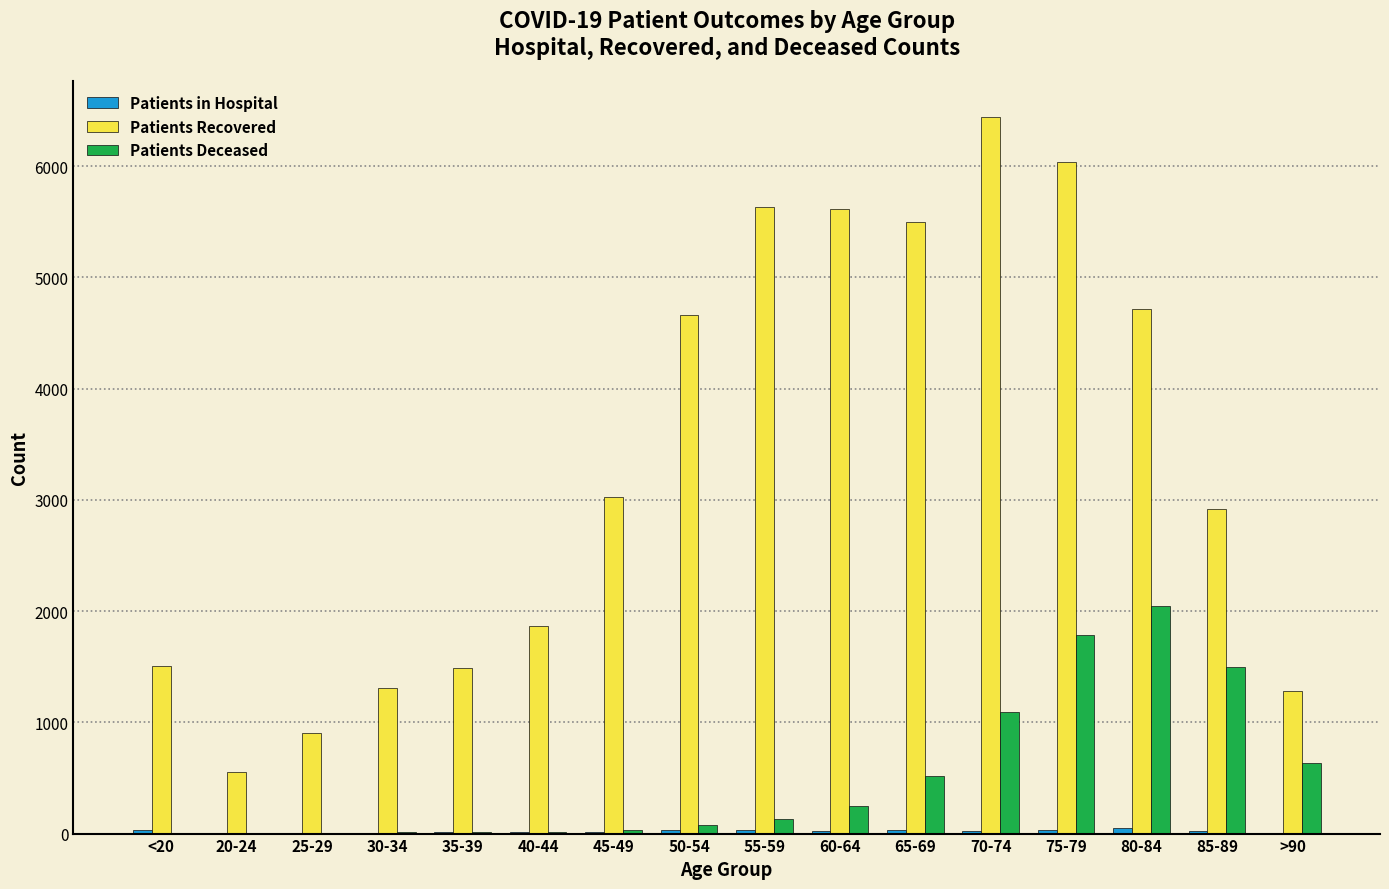

Which category has the highest value in the Patients Deceased series?

80-84